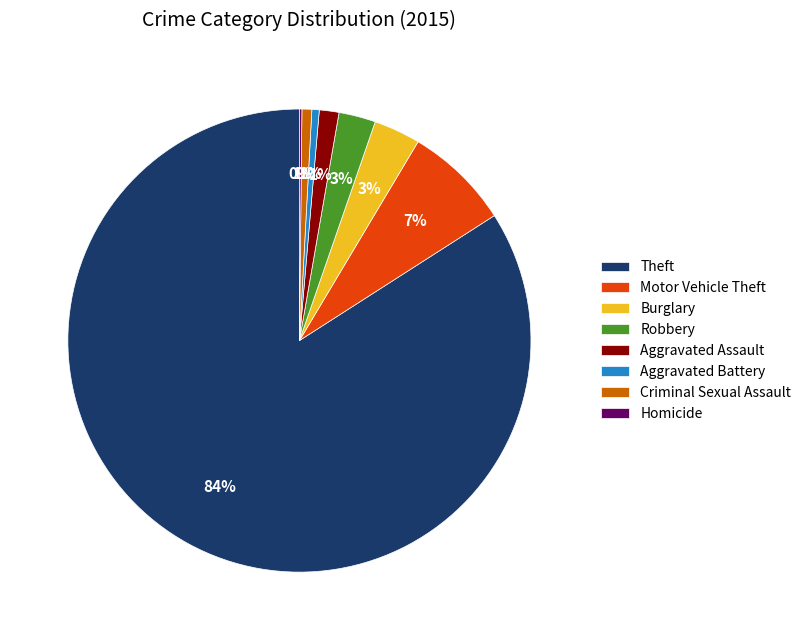

Combined, do Robbery and Theft account for over 50%?

Yes